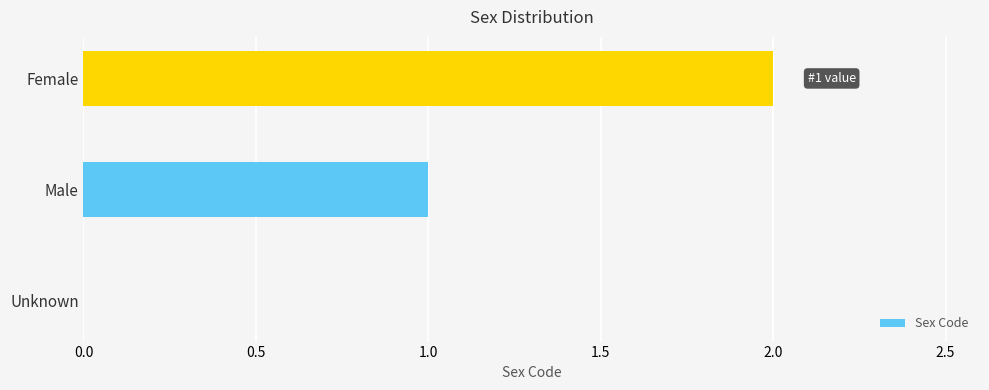

True or false: the data shows 2 at Female.

True